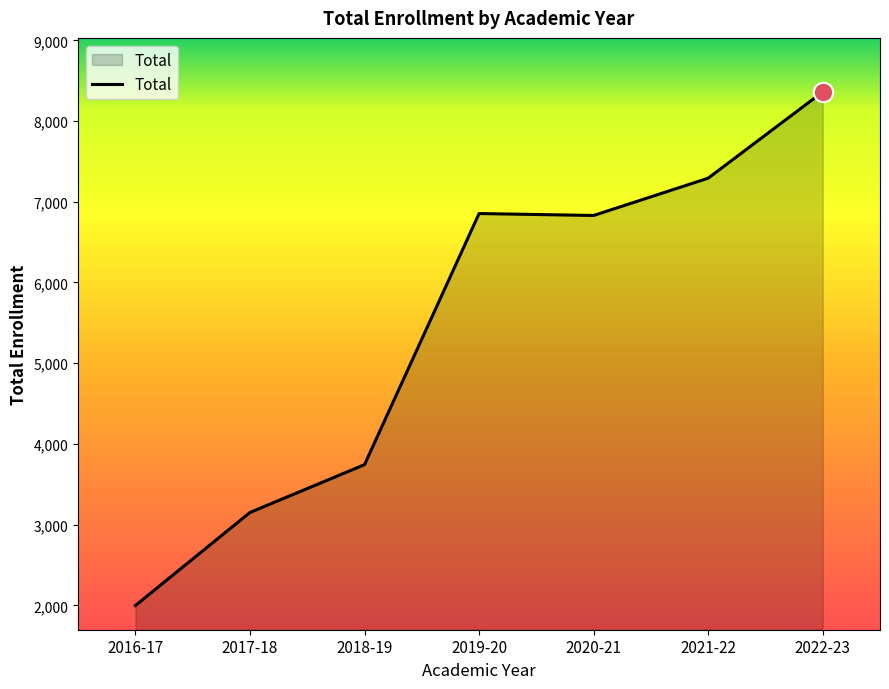

At which category does the data reach its first local valley?

2020-21